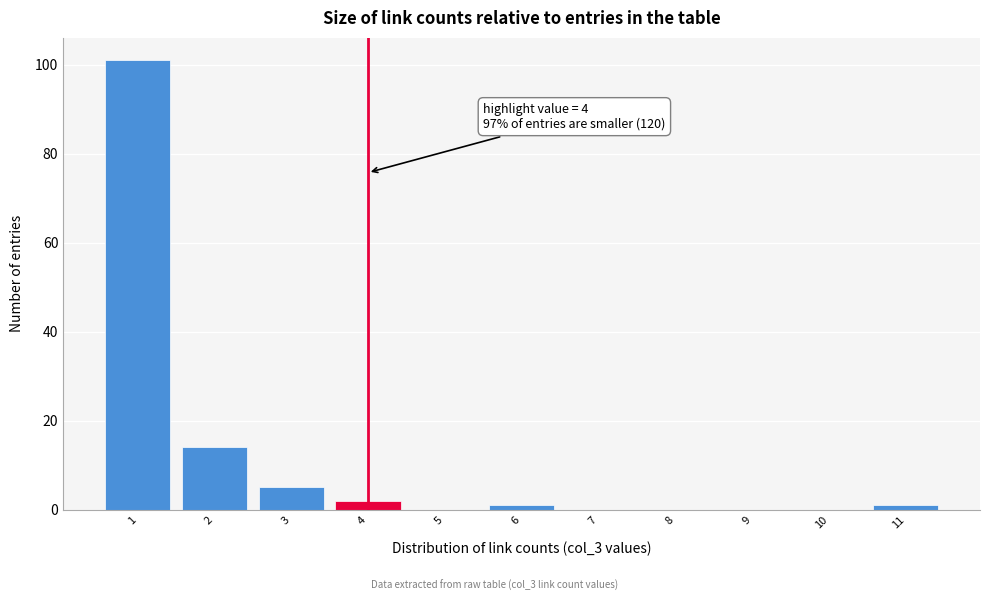

Reading left to right, extract all data points from this chart.

1=101	2=14	3=5	4=2	5=0	6=1	7=0	8=0	9=0	10=0	11=1